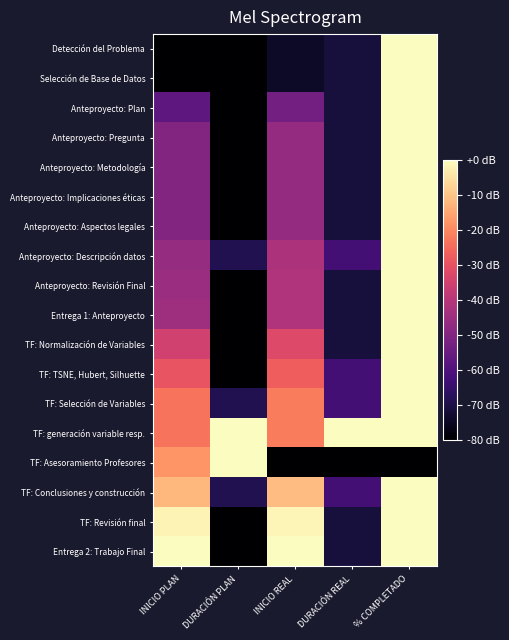

Between DURACIÓN REAL and INICIO PLAN, which is larger?

DURACIÓN REAL